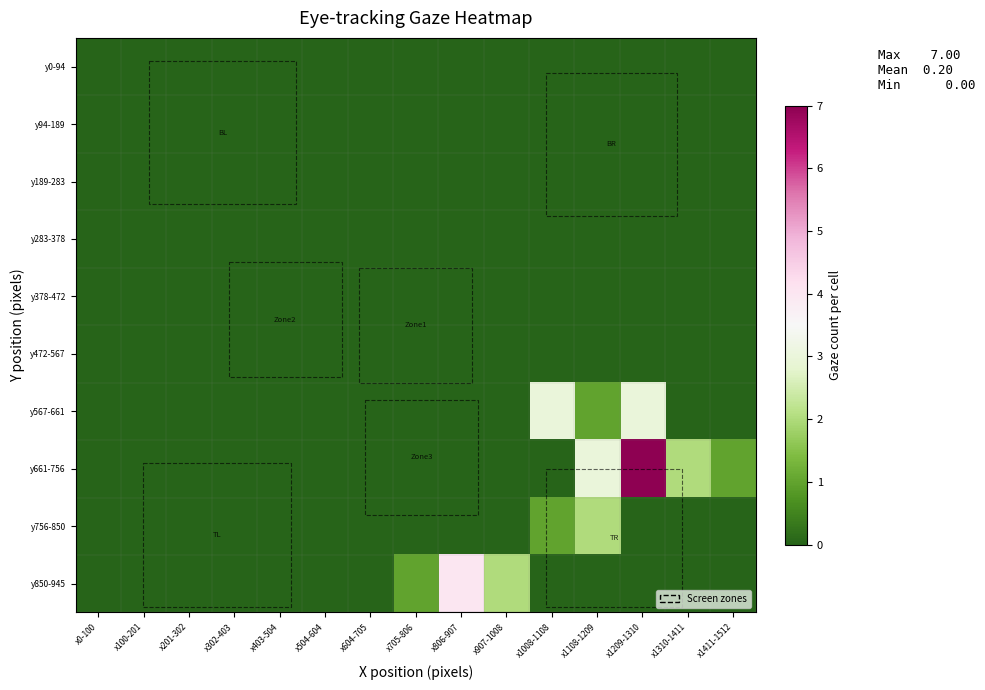

Which series changed the most between x806-907 and x907-1008?

y850-945